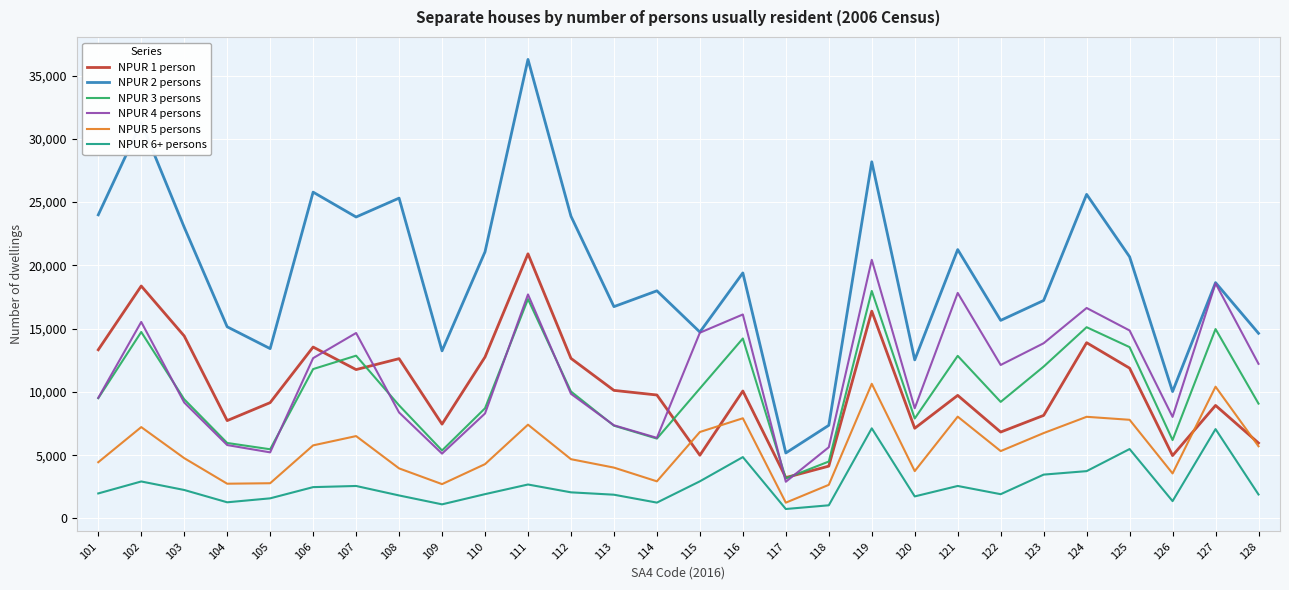

At 106, list the series in order from largest to smallest.

NPUR 2 persons, NPUR 1 person, NPUR 4 persons, NPUR 3 persons, NPUR 5 persons, NPUR 6+ persons